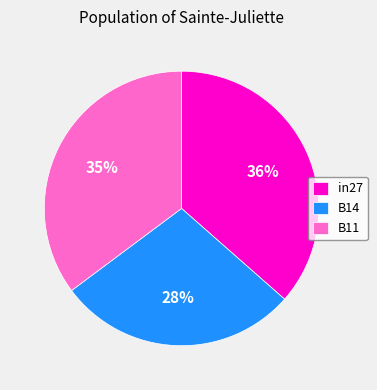

Does B11 account for over 50% of the chart?

No